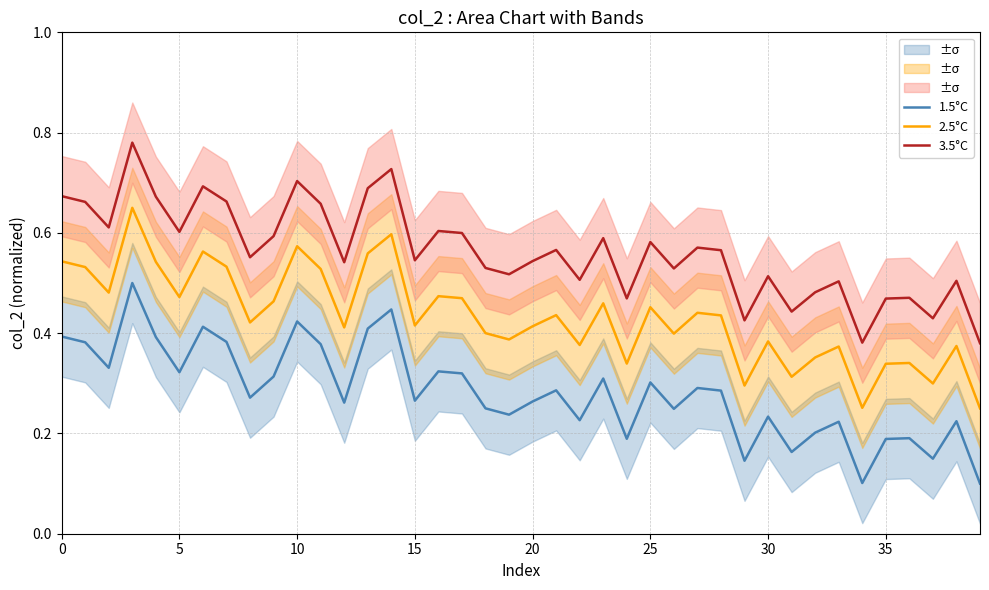

Reading right to left, what are all the values shown in this chart?

1.5°C: 0.1	0.2	0.1	0.2	0.2	0.1	0.2	0.2	0.2	0.2	0.1	0.3	0.3	0.2	0.3	0.2	0.3	0.2	0.3	0.3	0.2	0.3	0.3	0.3	0.3	0.4	0.4	0.3	0.4	0.4	0.3	0.3	0.4	0.4	0.3	0.4	0.5	0.3	0.4	0.4
2.5°C: 0.2	0.4	0.3	0.3	0.3	0.3	0.4	0.4	0.3	0.4	0.3	0.4	0.4	0.4	0.5	0.3	0.5	0.4	0.4	0.4	0.4	0.4	0.5	0.5	0.4	0.6	0.6	0.4	0.5	0.6	0.5	0.4	0.5	0.6	0.5	0.5	0.7	0.5	0.5	0.5
3.5°C: 0.4	0.5	0.4	0.5	0.5	0.4	0.5	0.5	0.4	0.5	0.4	0.6	0.6	0.5	0.6	0.5	0.6	0.5	0.6	0.5	0.5	0.5	0.6	0.6	0.5	0.7	0.7	0.5	0.7	0.7	0.6	0.6	0.7	0.7	0.6	0.7	0.8	0.6	0.7	0.7